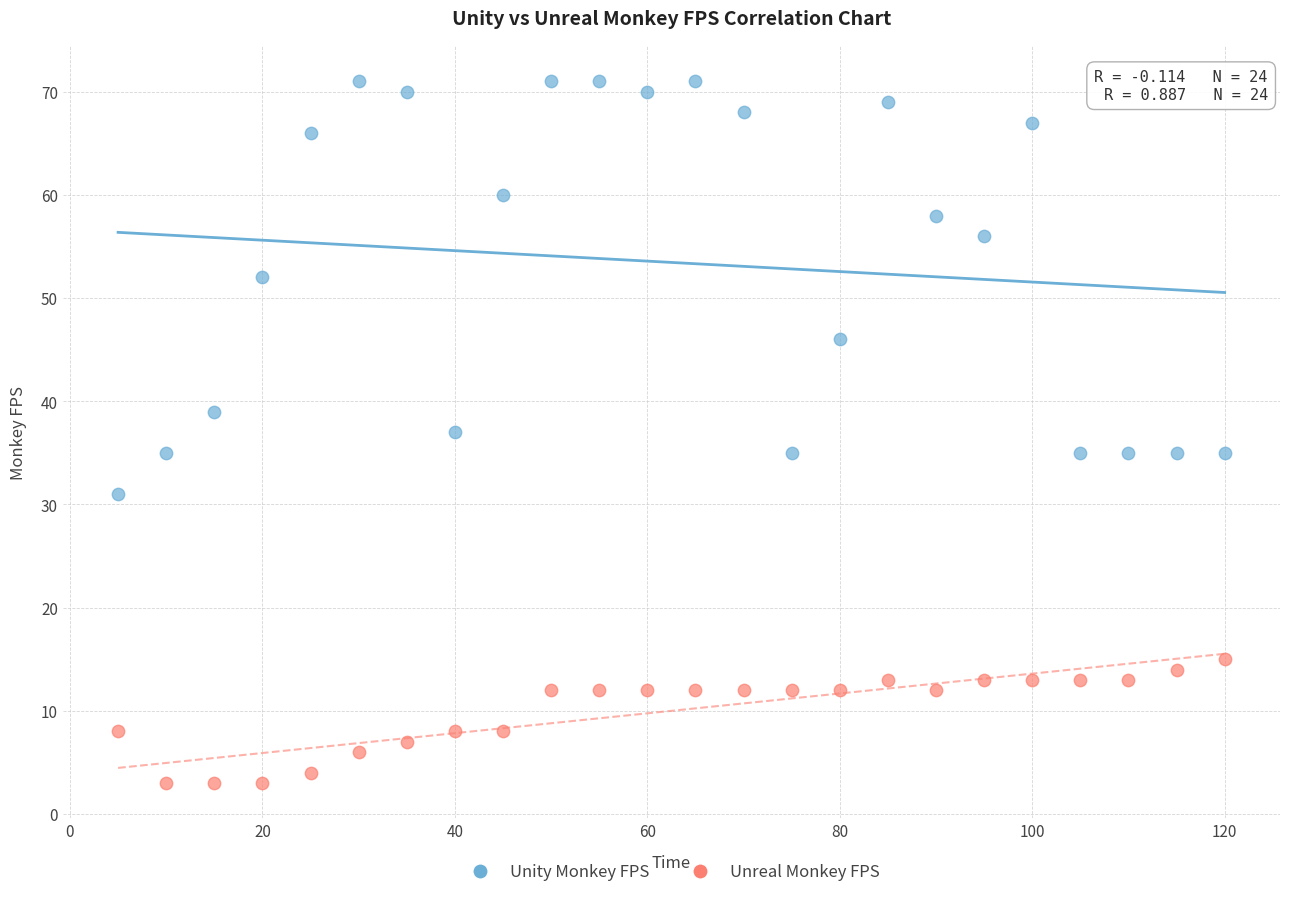

Which series contains the lowest Y value?

Unreal Monkey FPS